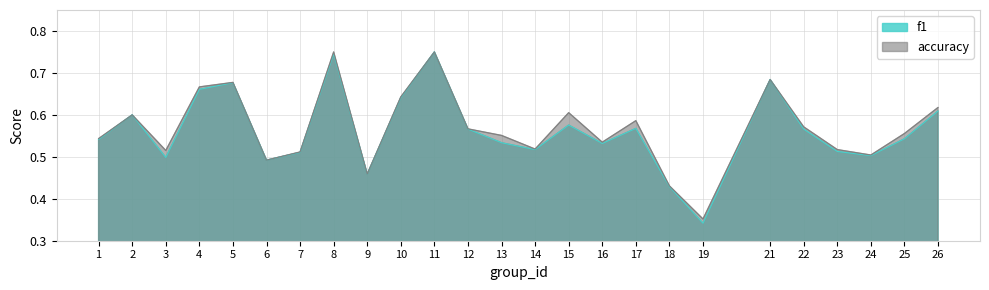

Read the f1 value at 12.

0.6